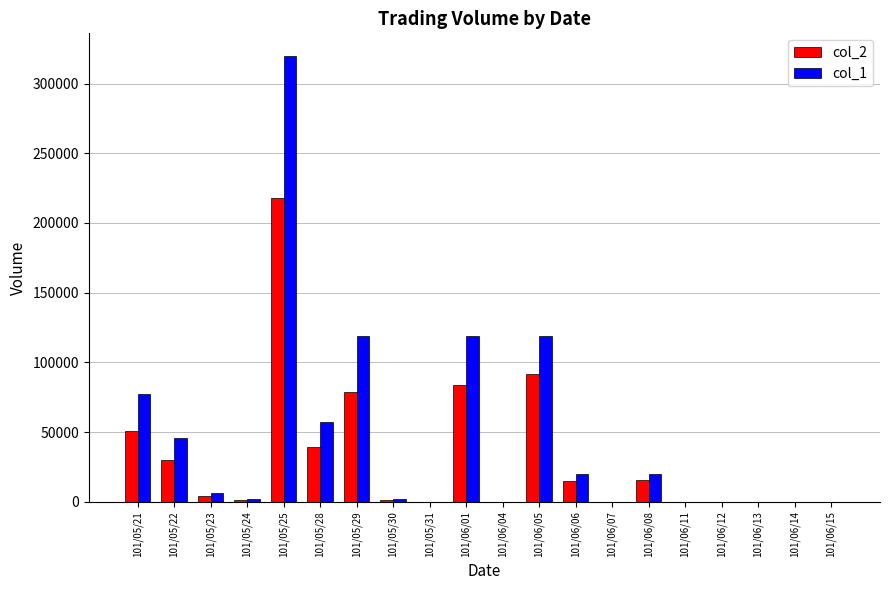

How many data points does each series have?

20